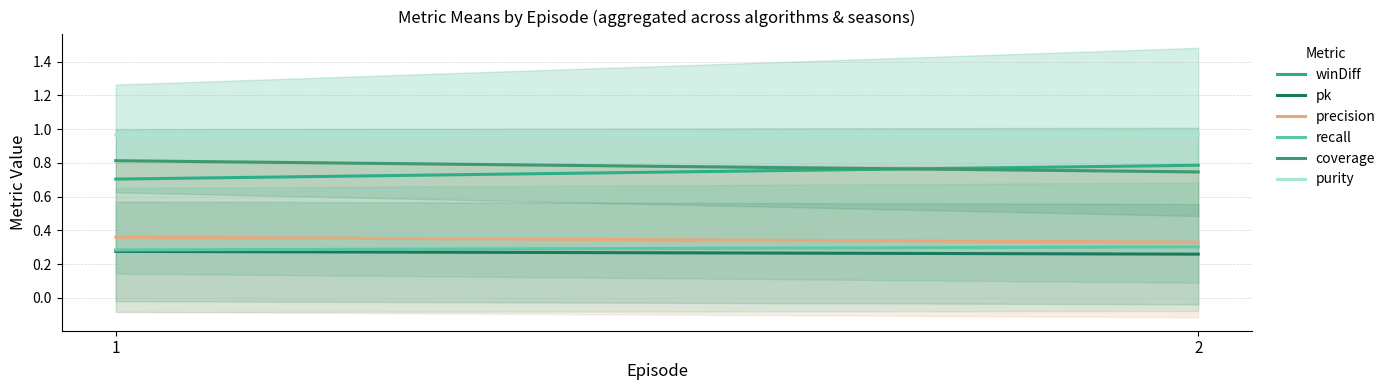

What is the minimum value for precision?

0.3